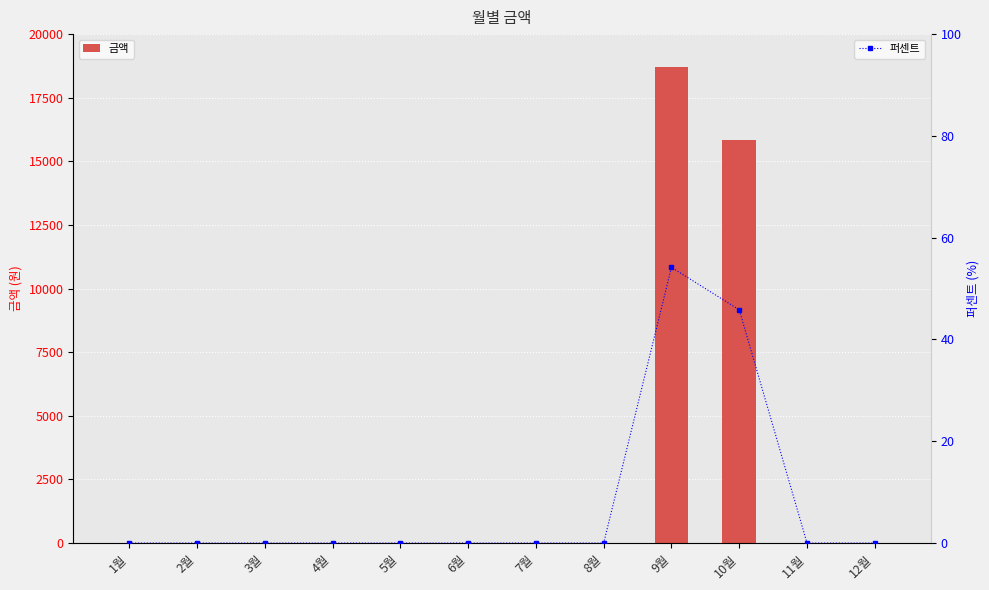

The 금액 series shows 32726.4 at 9월. True or false?

False